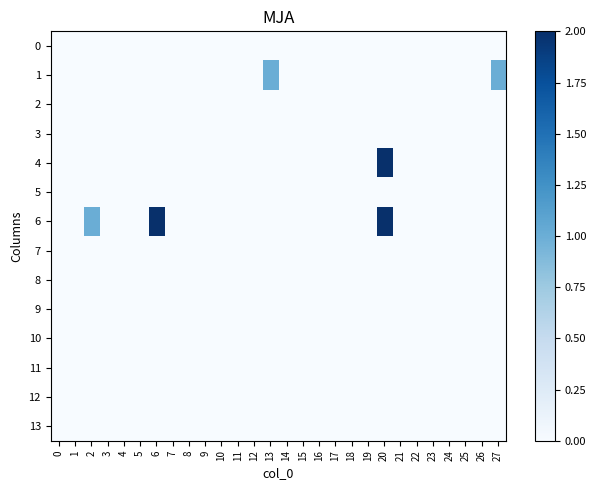

What is the total value across all series at 13?

1